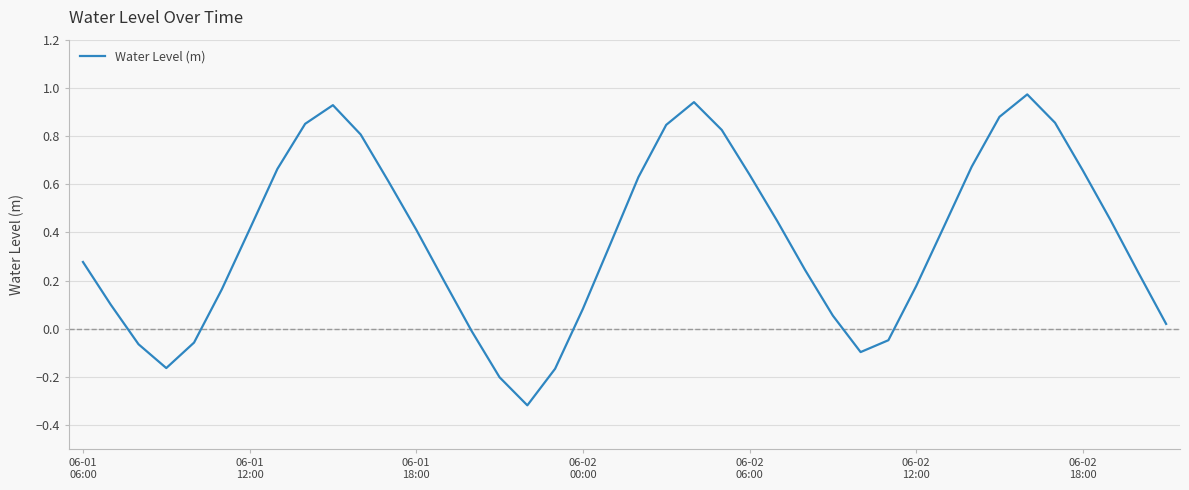

How many negative values are there?

9